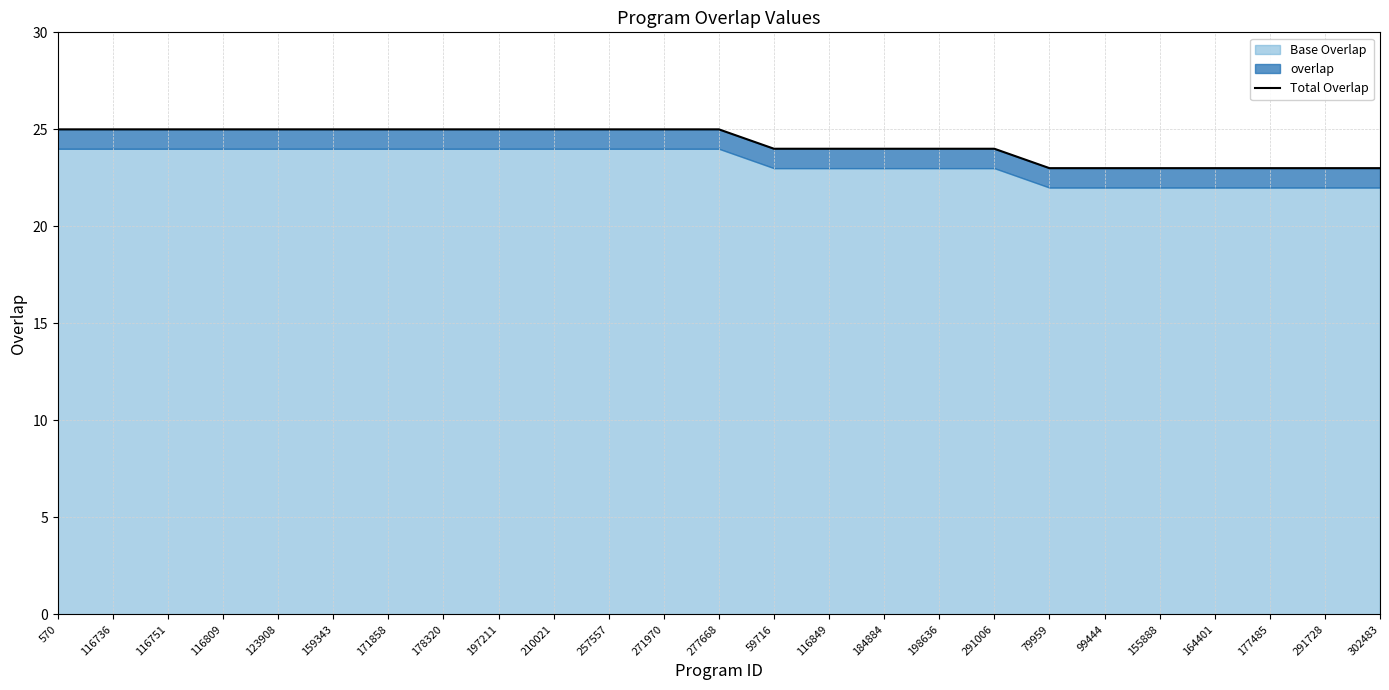

What position from the left is 155888?

21